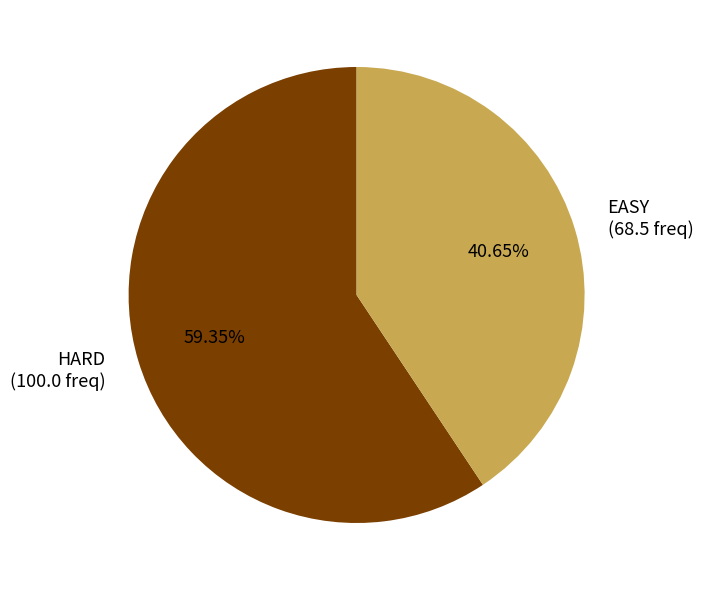

What is the largest slice in the pie chart?

HARD